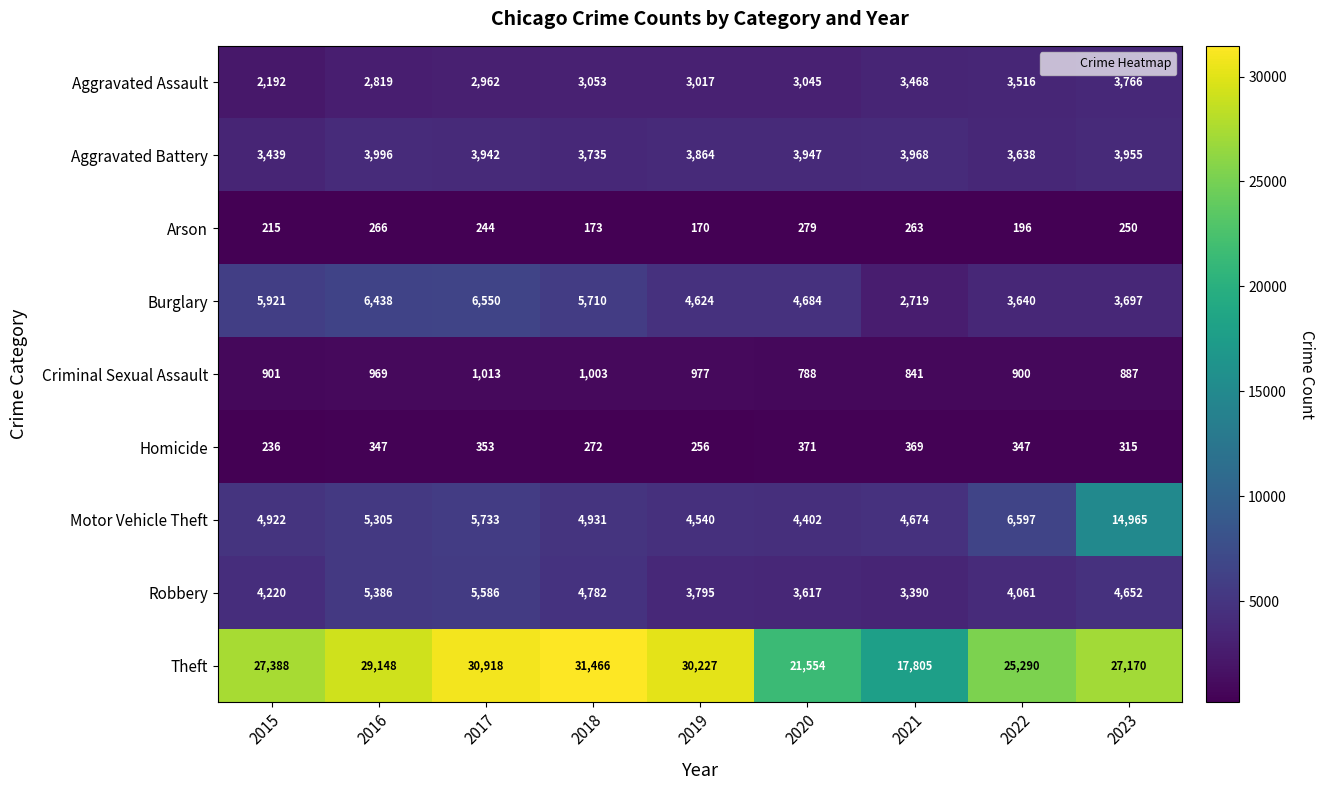

Read the Aggravated Battery value at 2021, to the nearest 10.

3970